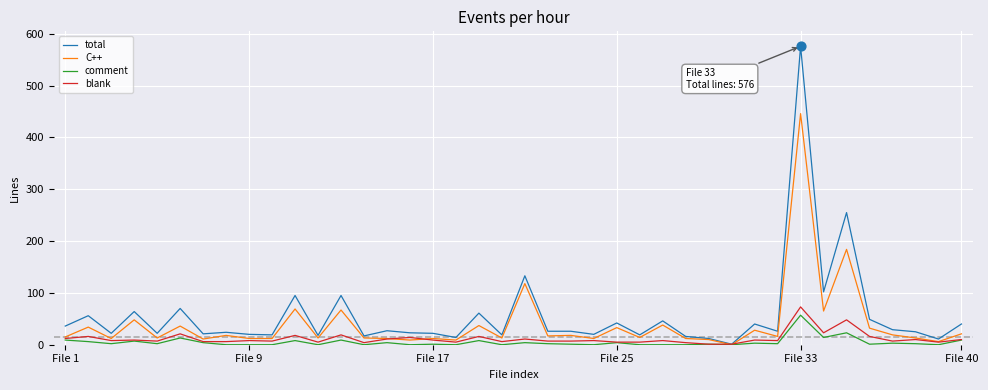

Which series has the largest range (max minus min)?

total